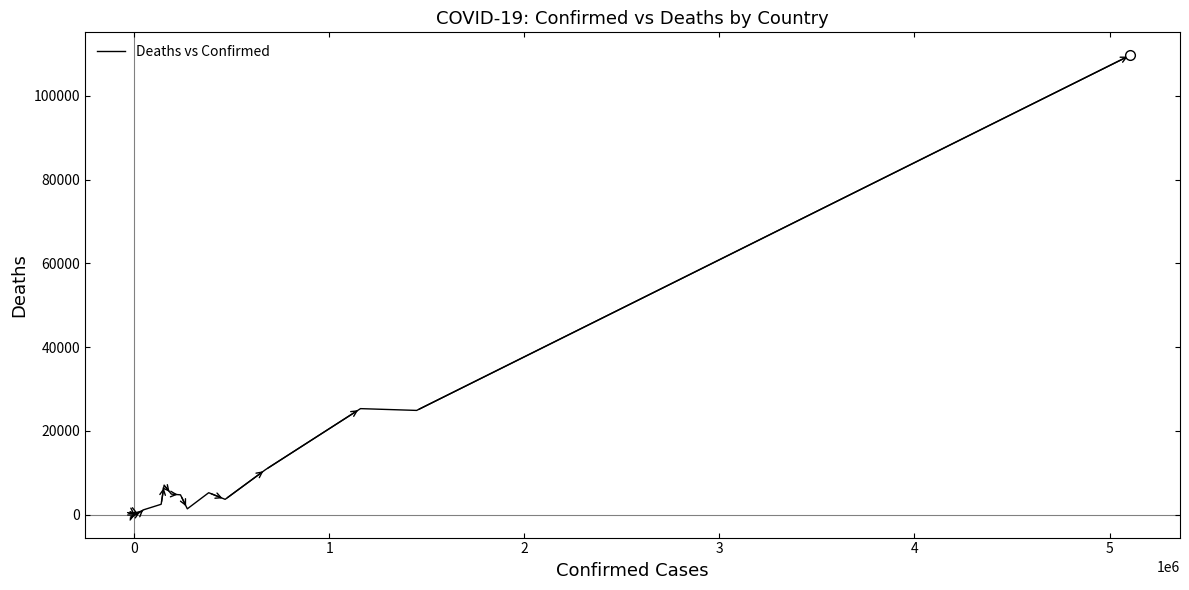

True or false: there are more than 2 points higher than both neighbors.

True